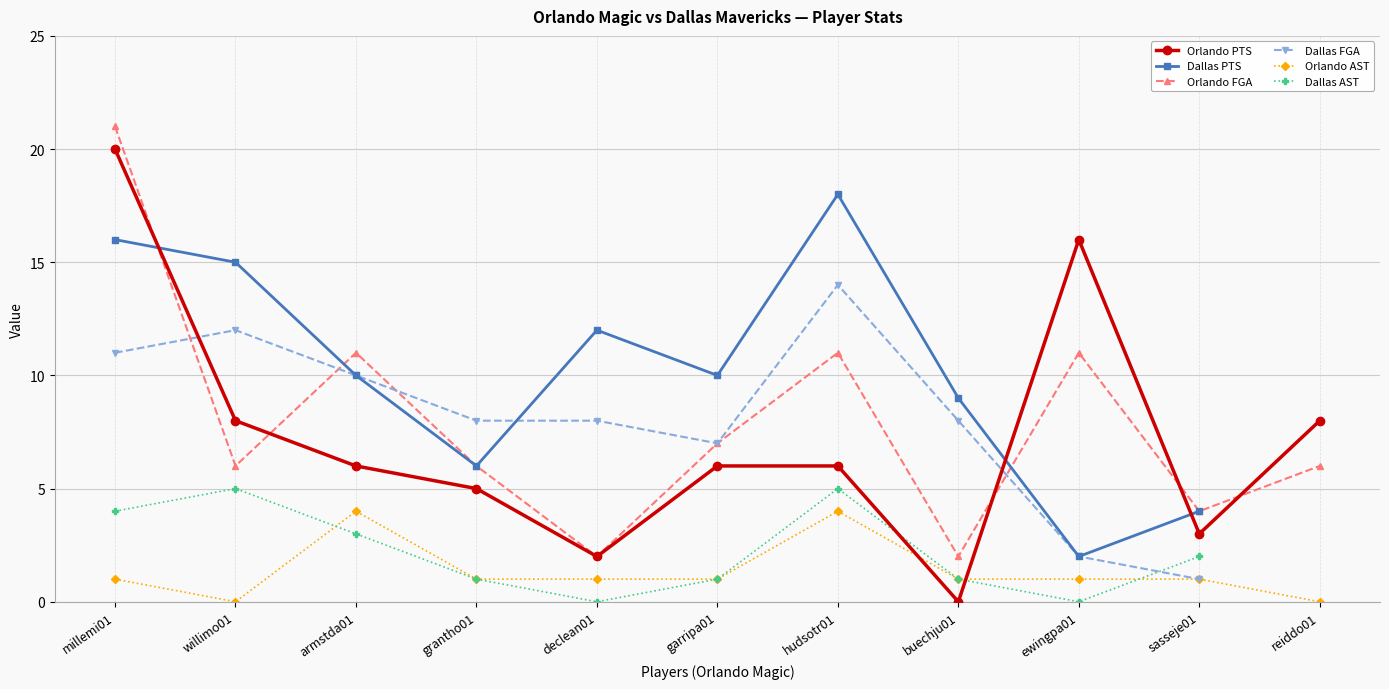

How many data points does each series have?

11